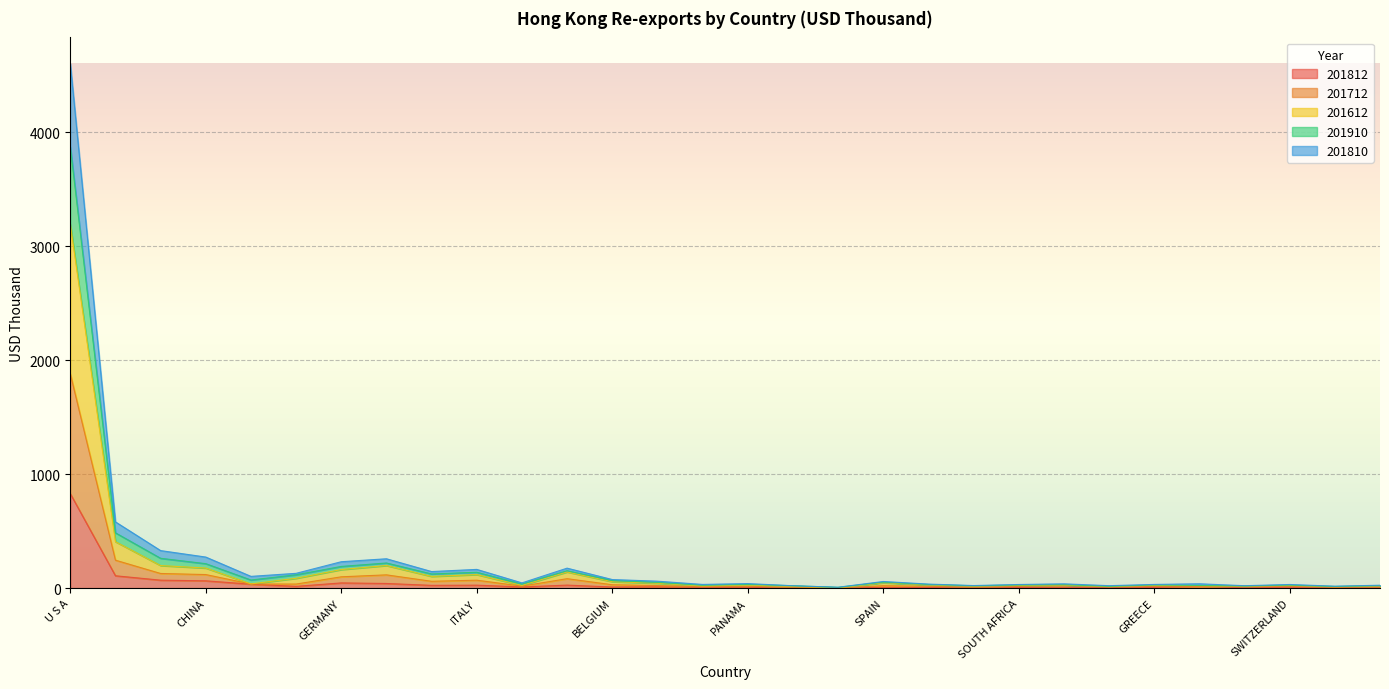

What is the label of the 5th point from the right?

MALAYSIA